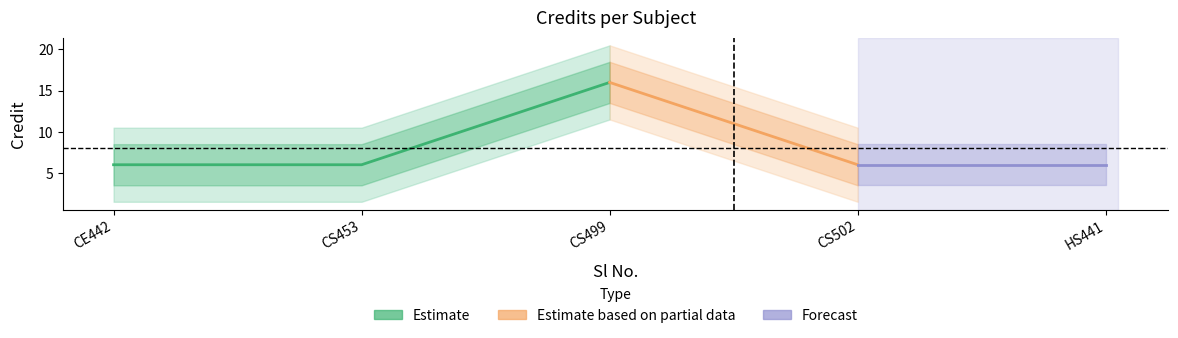

What is the difference between the maximum and second lowest values?

10